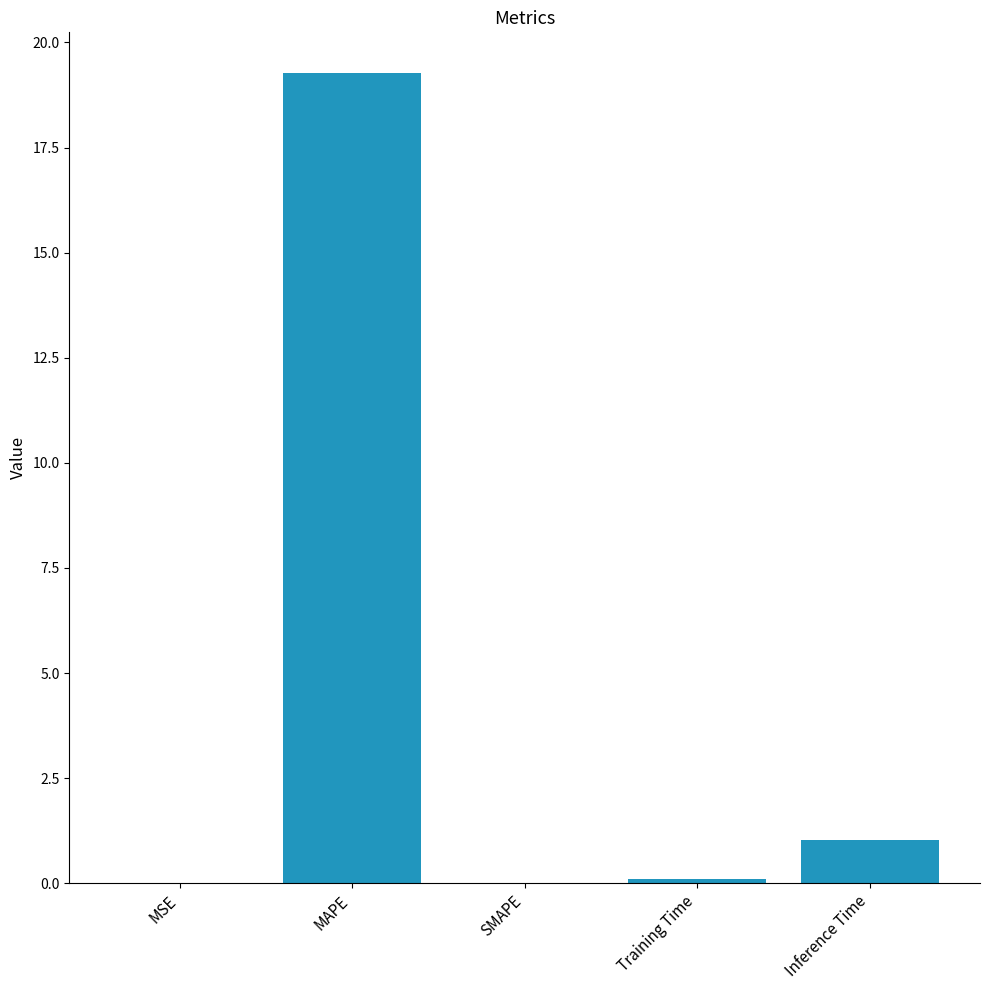

Where is the data nearest to the value 9?

Inference Time